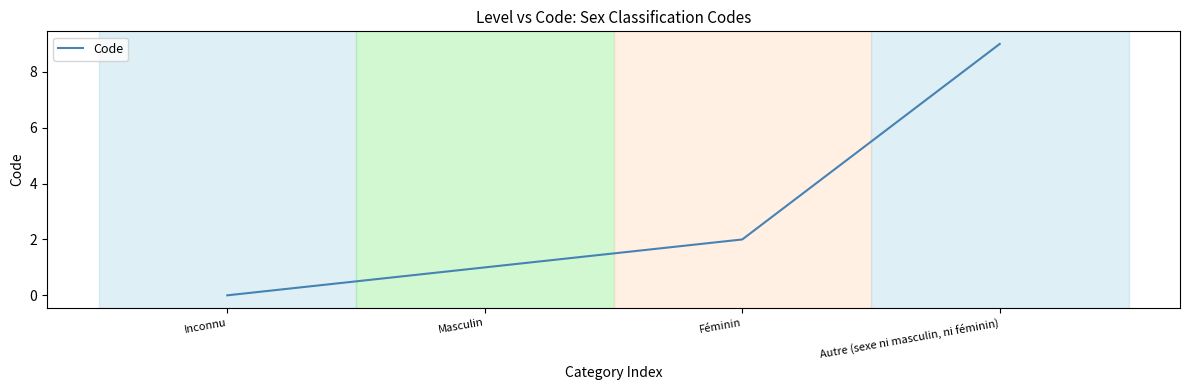

How many lines are shown in the chart?

1